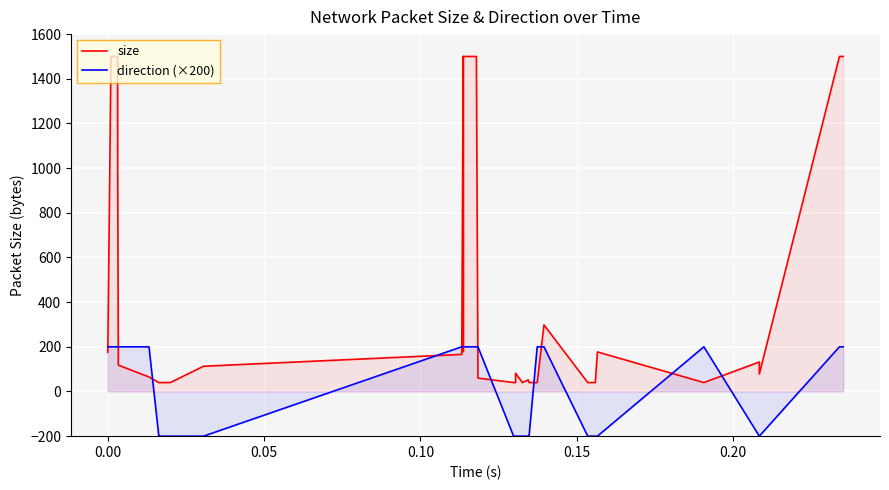

True or false: direction (×200) has more than 2 points higher than both neighbors.

False